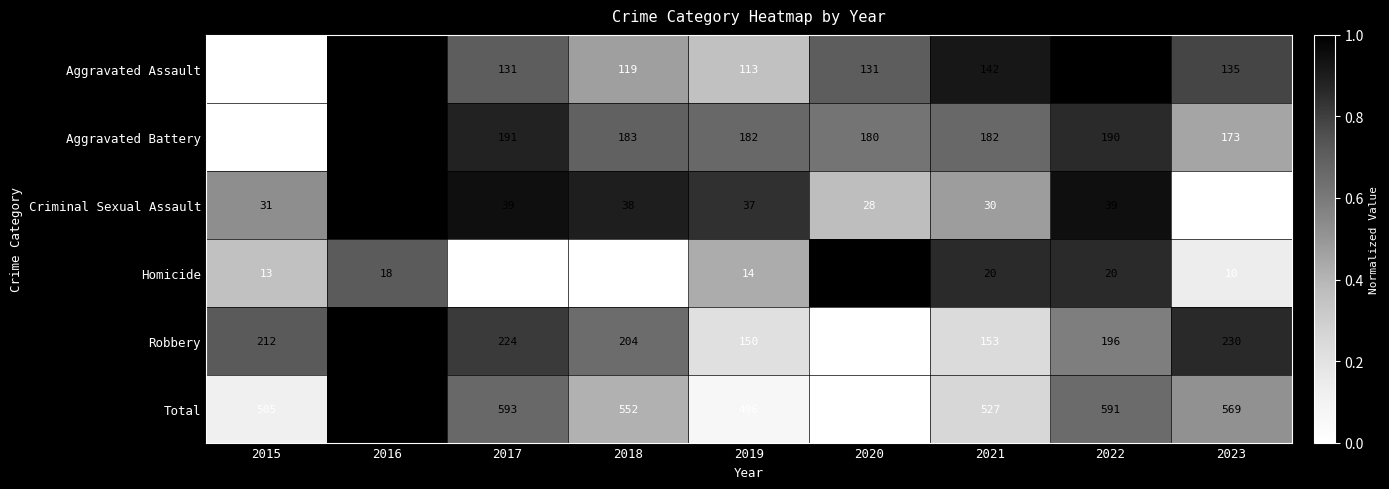

Which category has the lowest value in the Criminal Sexual Assault series?

2023